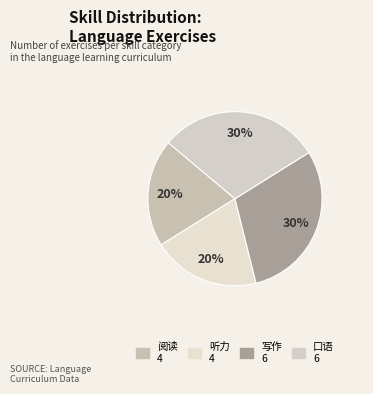

Is 写作 the majority of the pie?

No